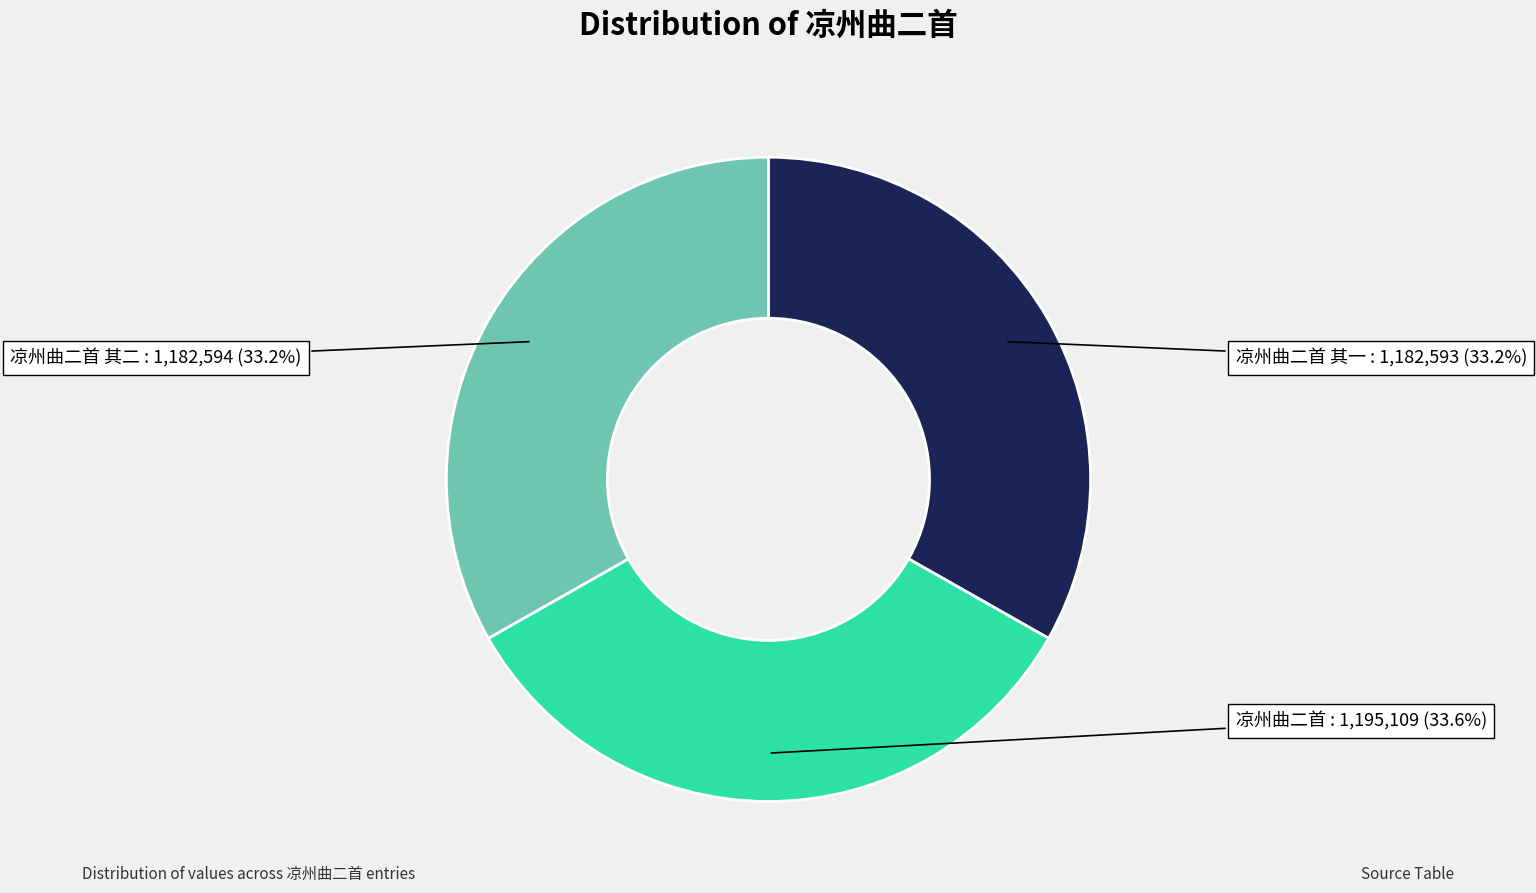

To the nearest percent, what portion does 凉州曲二首 represent?

34%